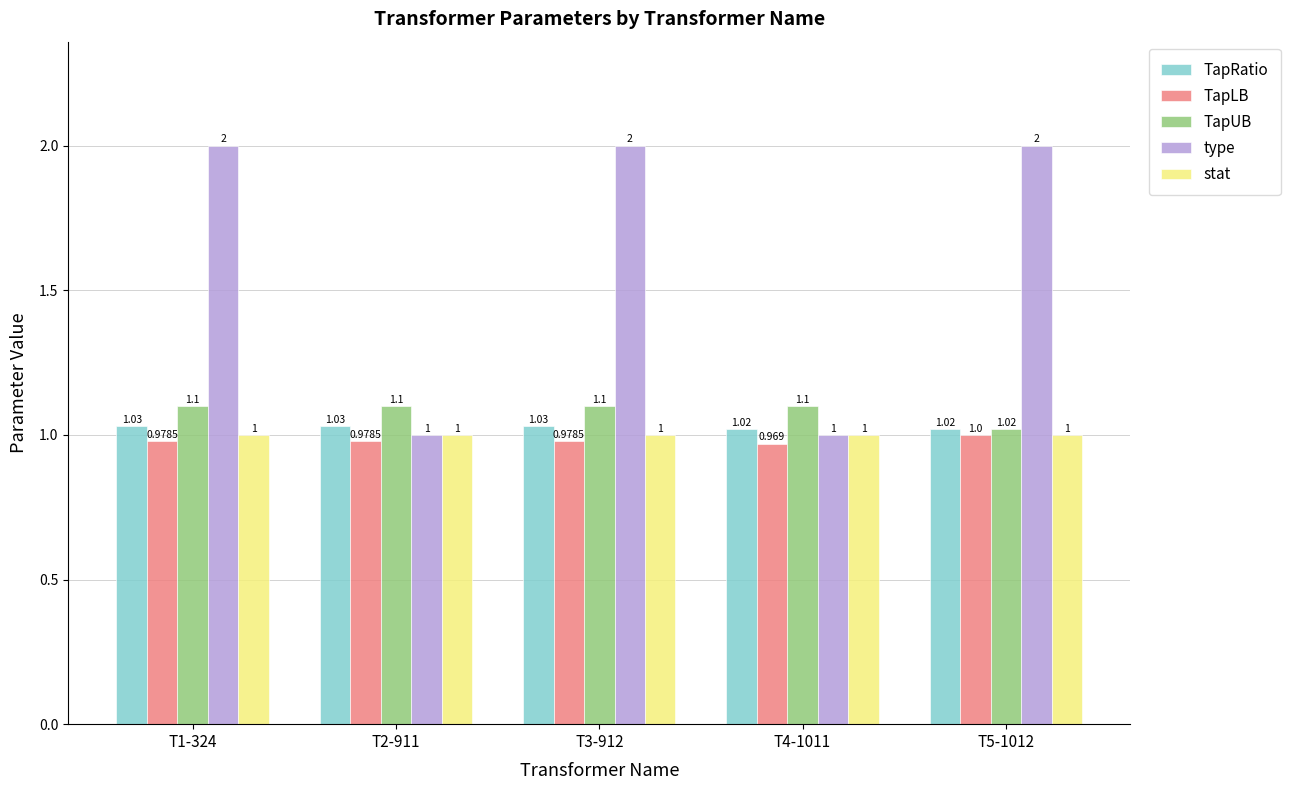

What is the sum of all stat values?

5.0